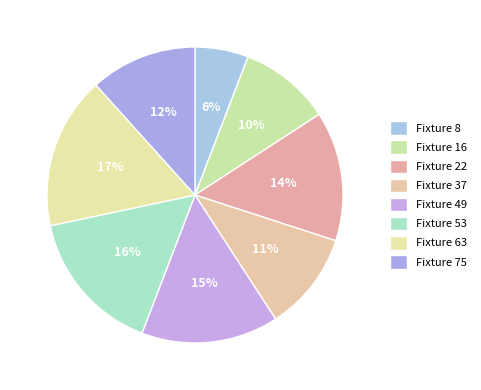

How many segments does this pie chart have?

8